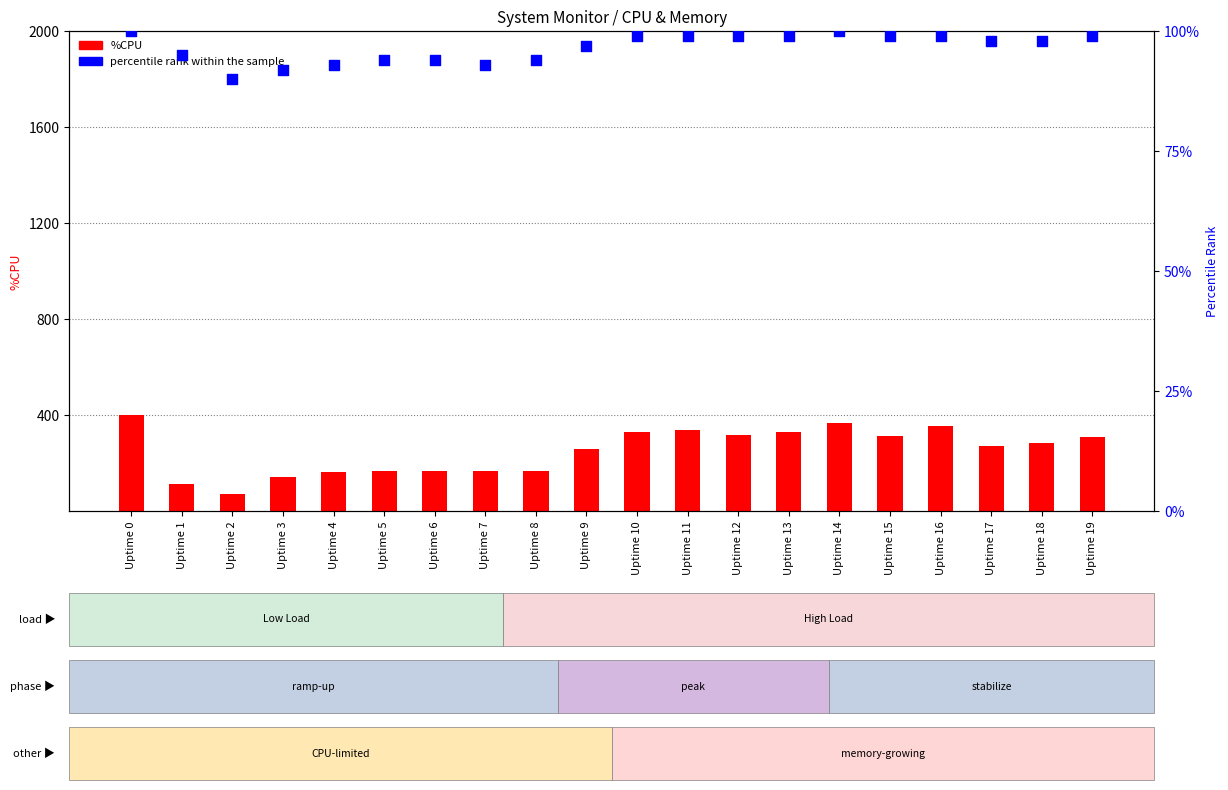

What is the total value across all series at Uptime 2?

160.0